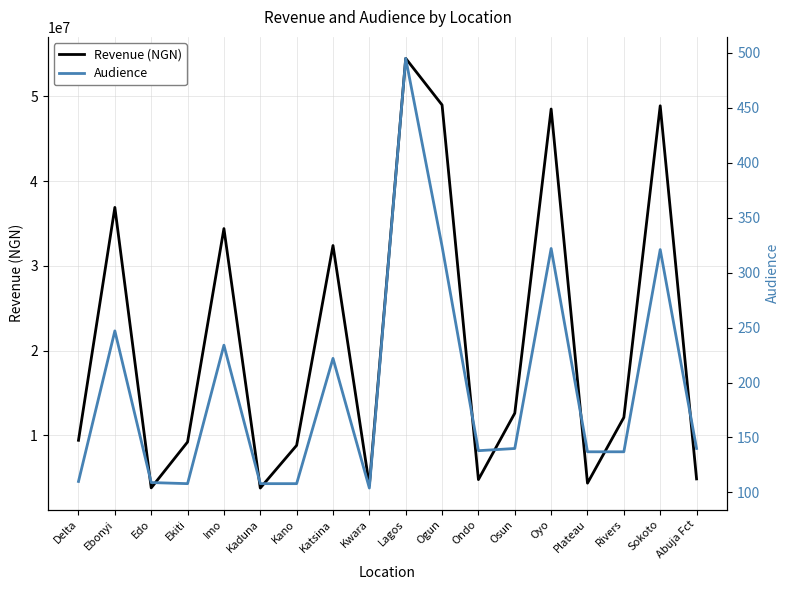

Is it true that Audience equals 247 at Ebonyi?

True